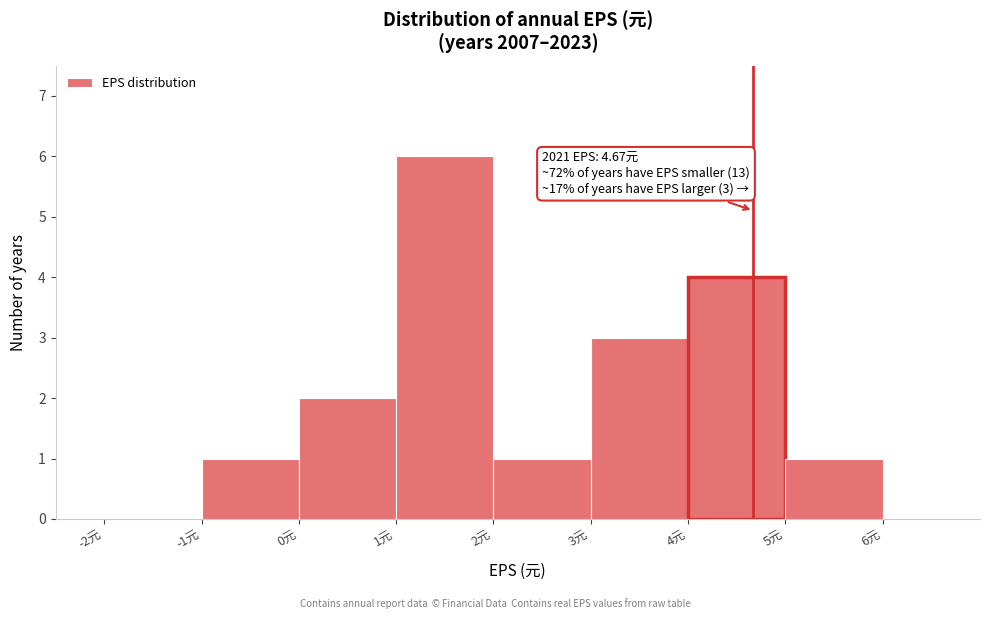

Over which range of the x-axis is the bar tallest?

1 to 2